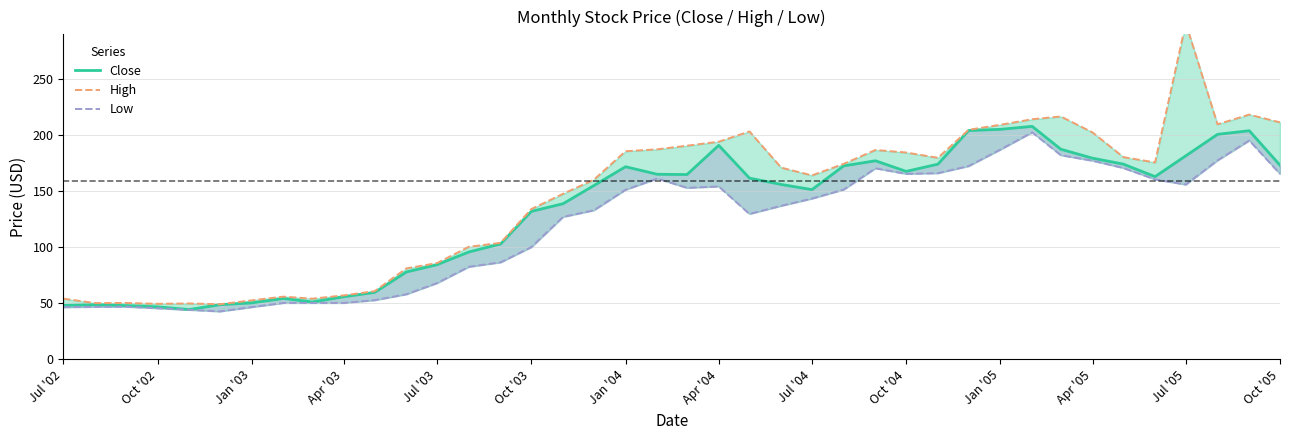

Is it true that Low equals 30.2 at Oct '02?

False